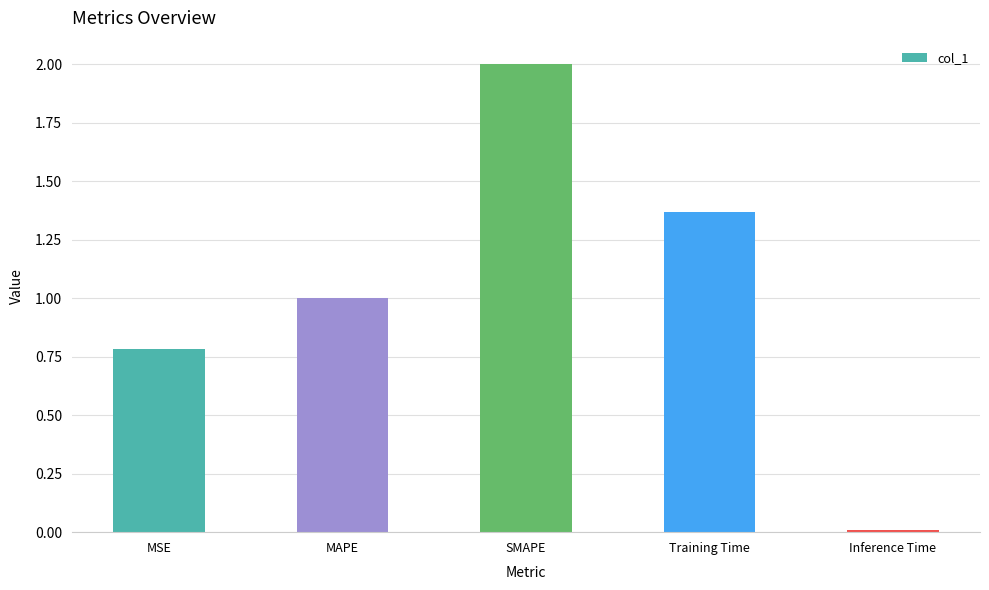

What position from the left is Training Time?

4